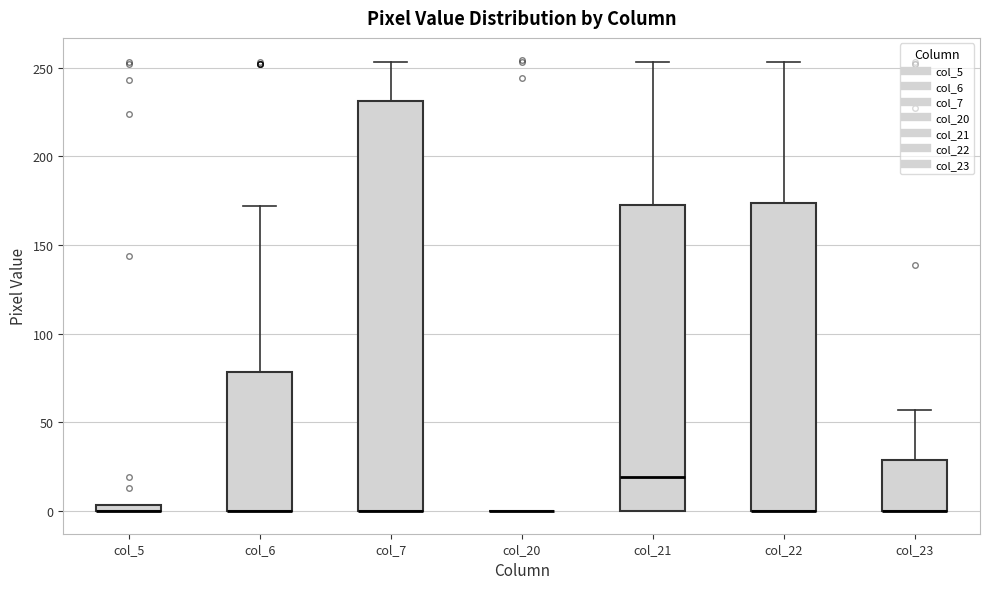

Comparing the boxes themselves (not the whiskers), which one is the tallest?

col_7